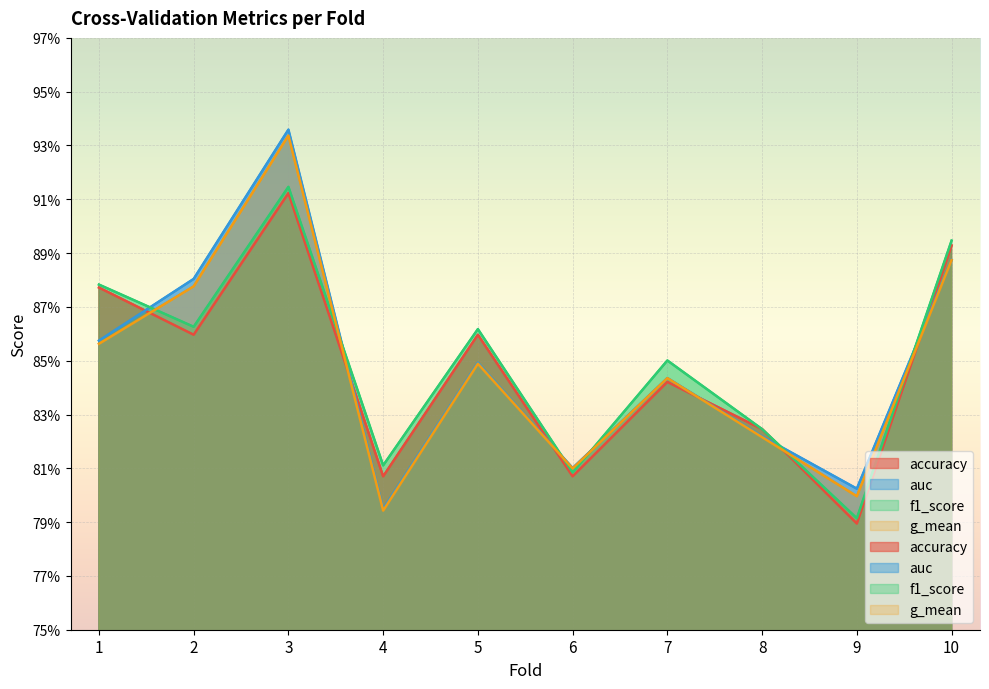

What is the maximum value shown in the chart?

0.9